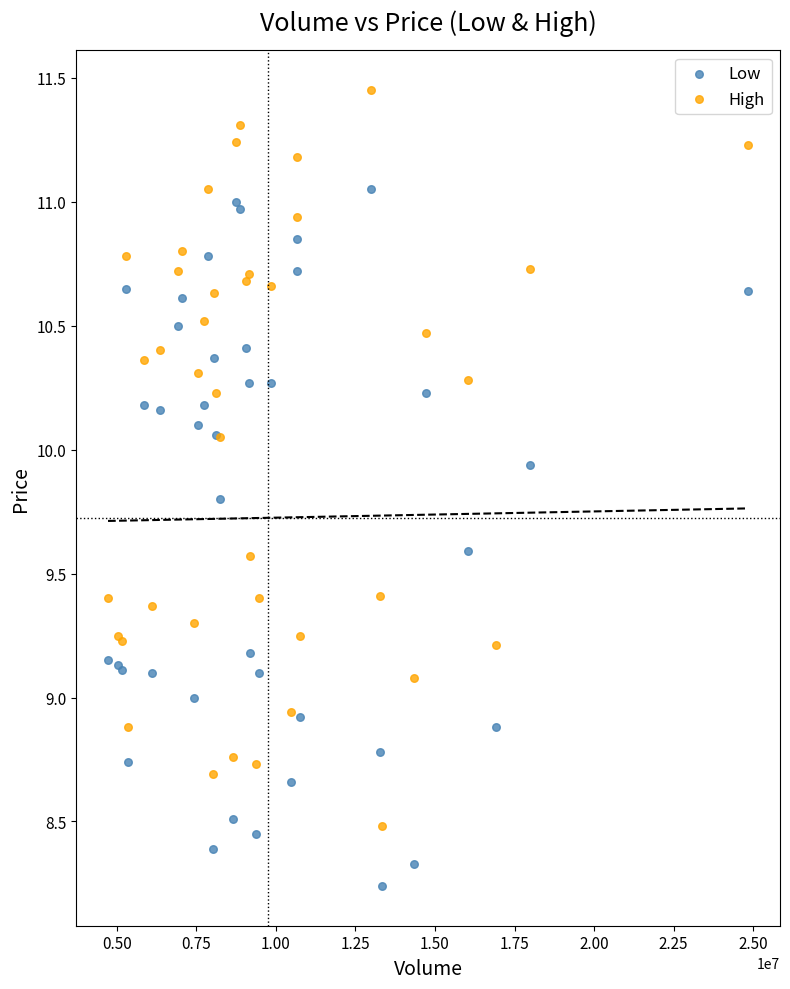

Which series reaches the minimum Y coordinate?

Low